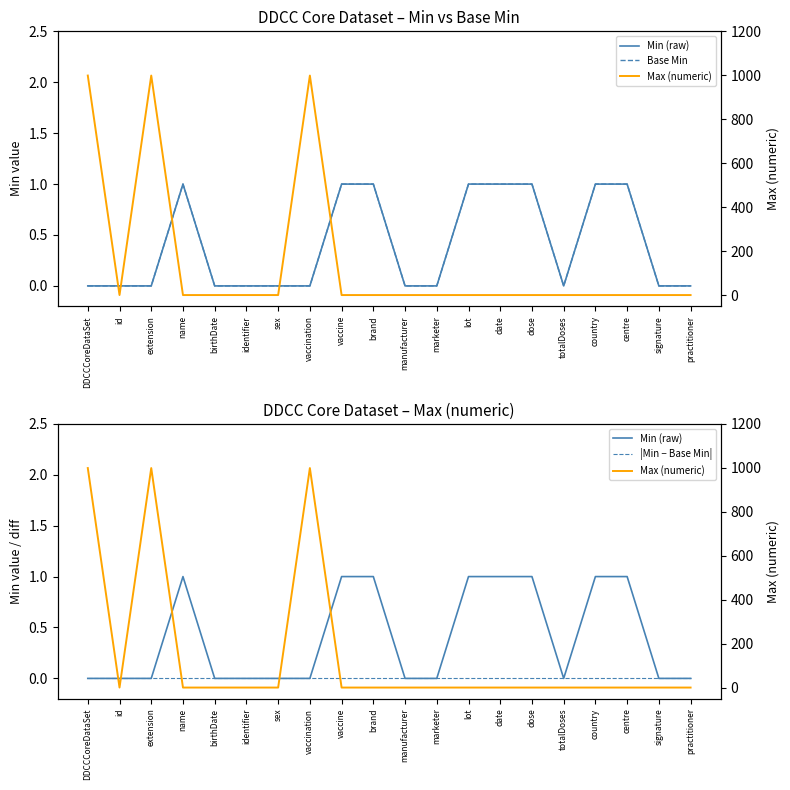

The Base Min series shows 0 at marketer. True or false?

True